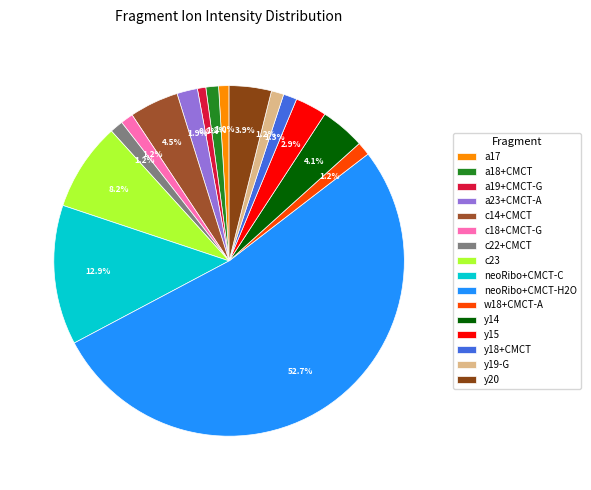

Which slice represents more than half of the pie?

neoRibo+CMCT-H2O